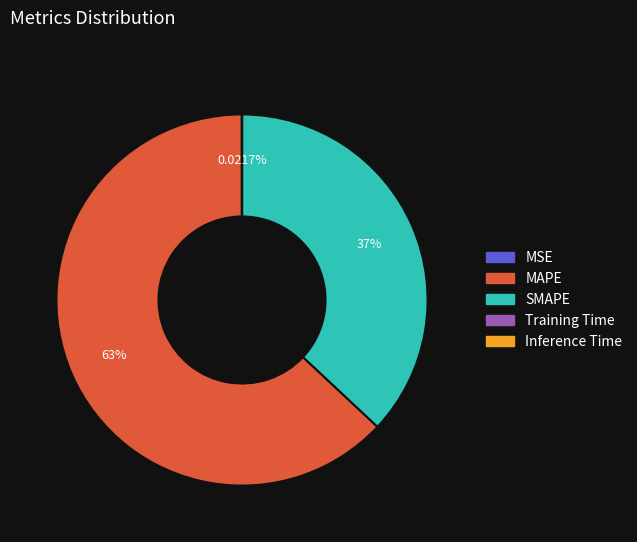

Which category has the biggest portion of the pie?

MAPE